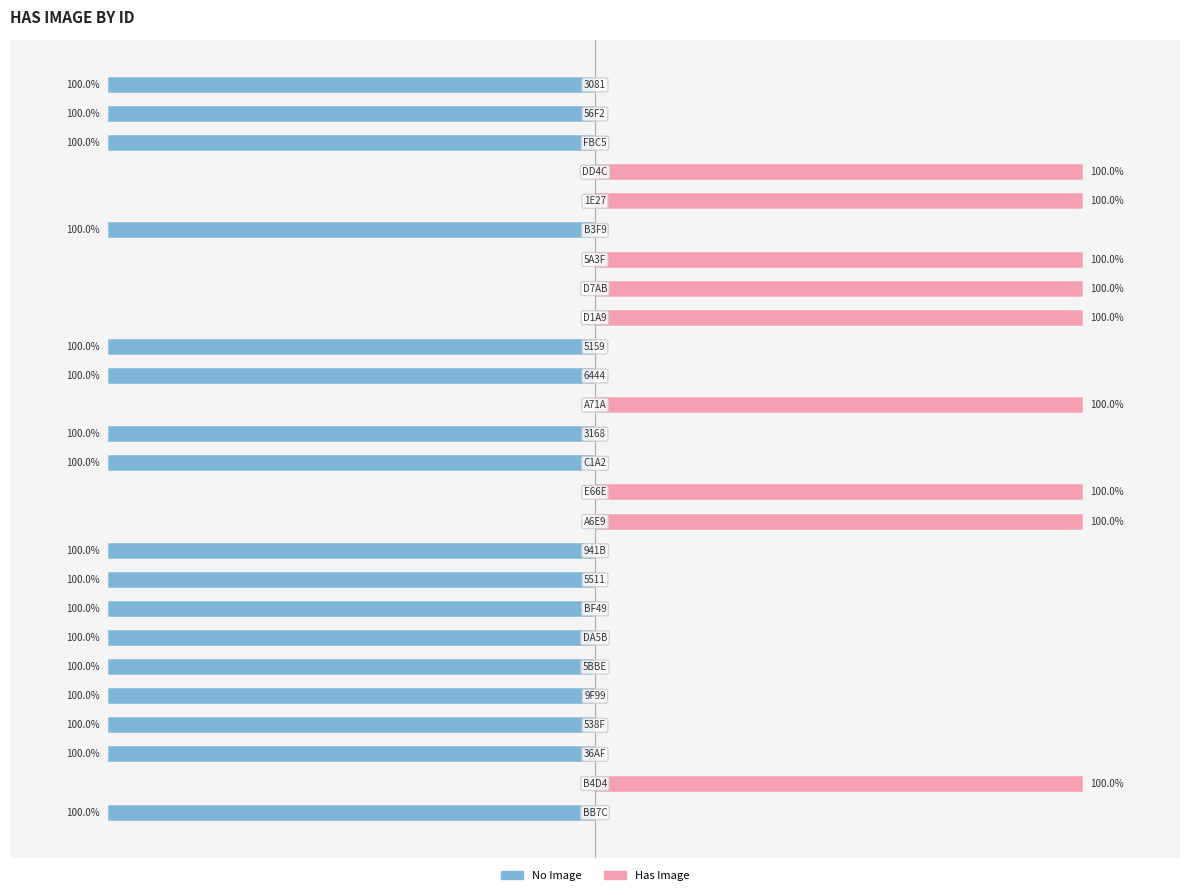

The Has Image (Female style) series shows 53 at 20. True or false?

False